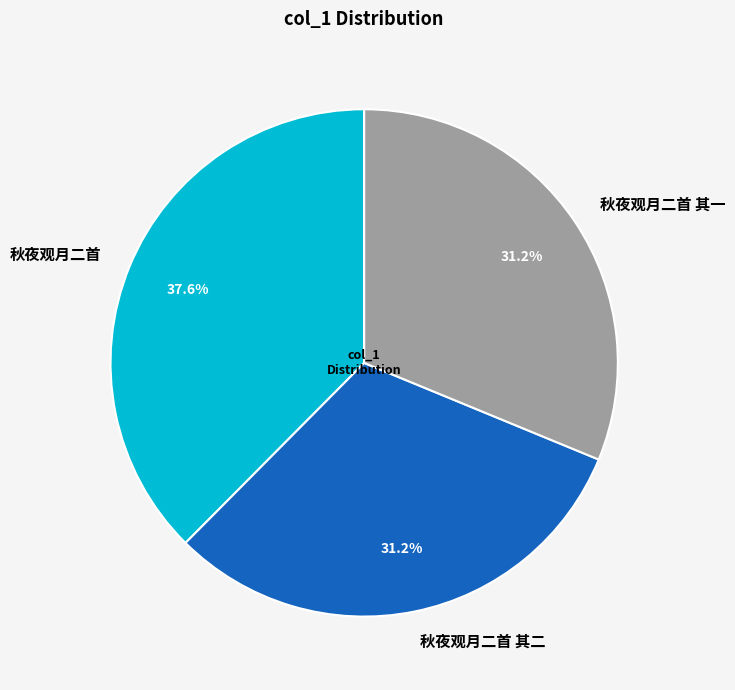

True or false: 秋夜观月二首 其一 accounts for 31% of the total.

True